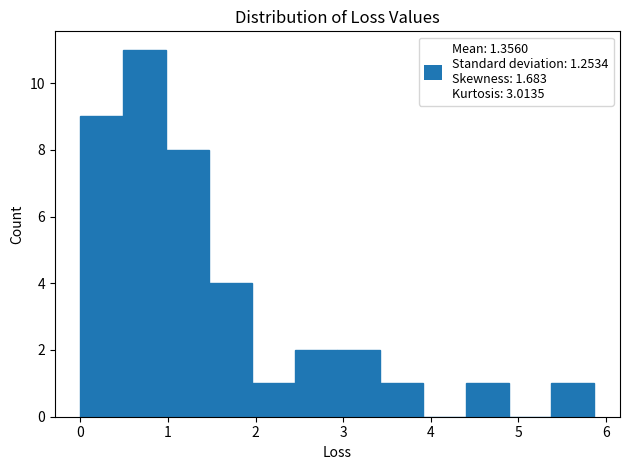

What is the height of the bar covering 5.4 to 5.9 on the x-axis? Neither the bar edges nor the heights are printed on the chart, so give them approximately, as read against the axes.

1